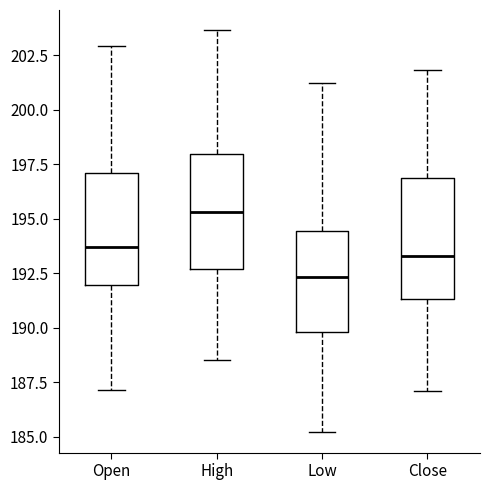

Which box has the lowest median line?

Low